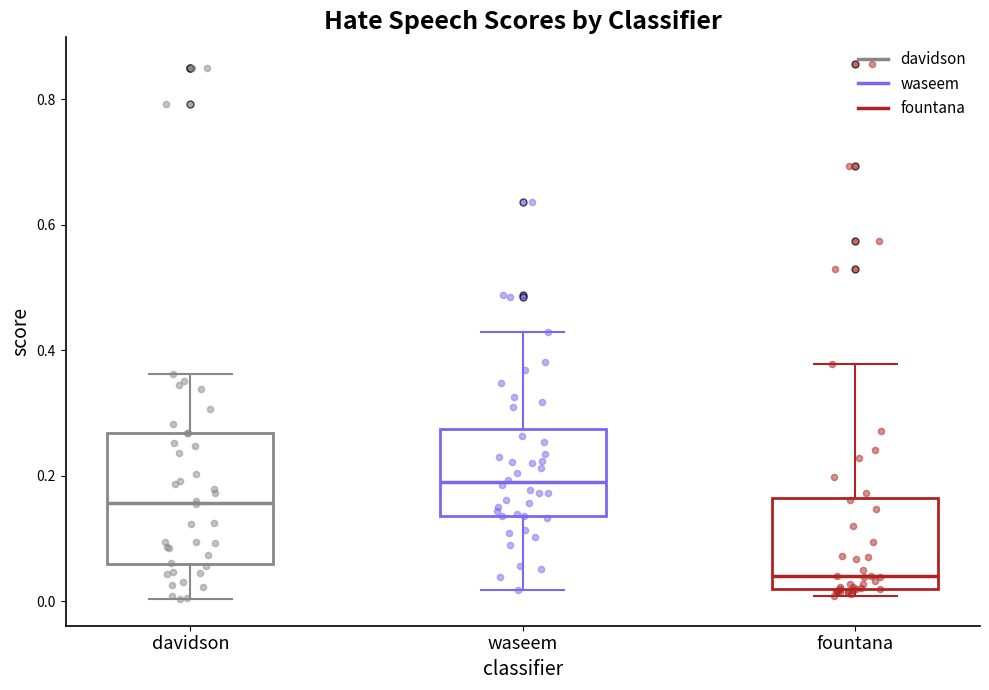

Comparing the boxes themselves (not the whiskers), which one is the tallest?

davidson